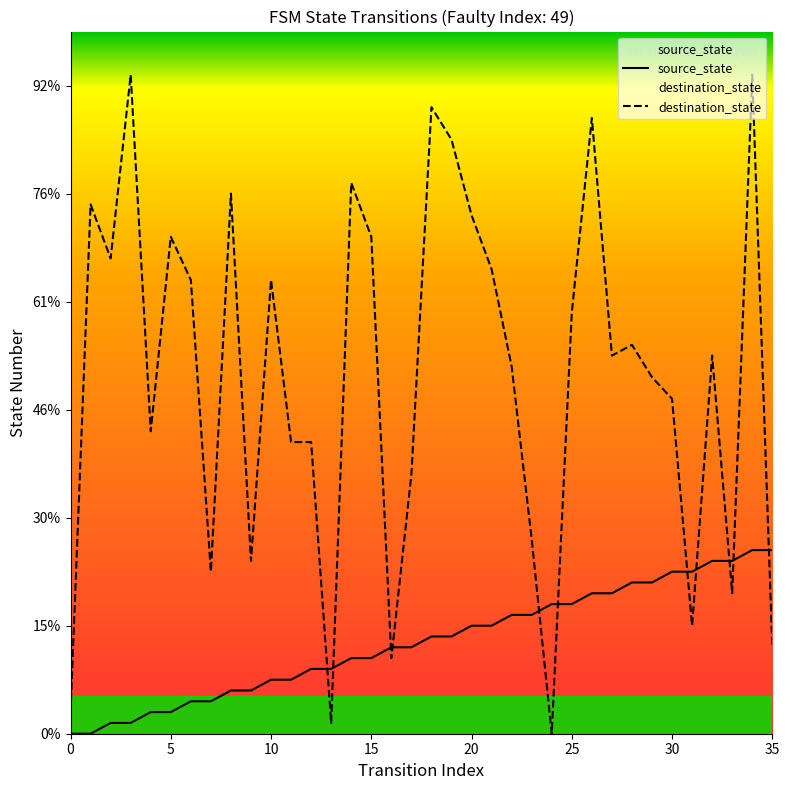

How many series are shown in this chart?

2